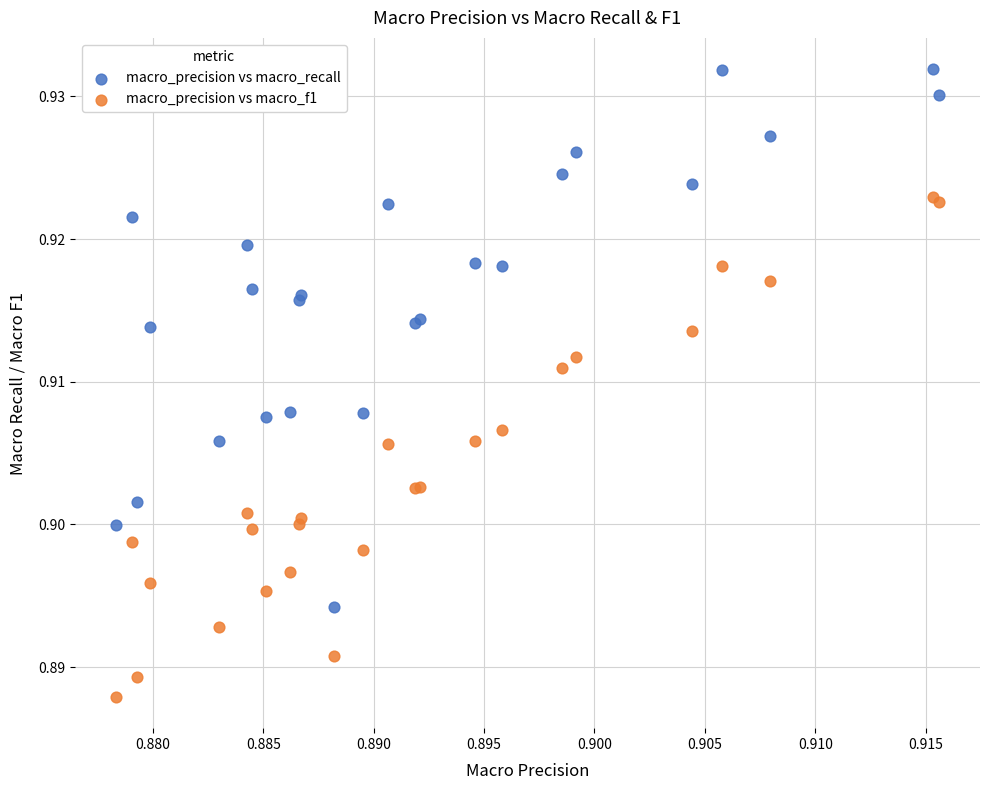

Which series has the largest Y range (max minus min)?

macro_precision vs macro_recall